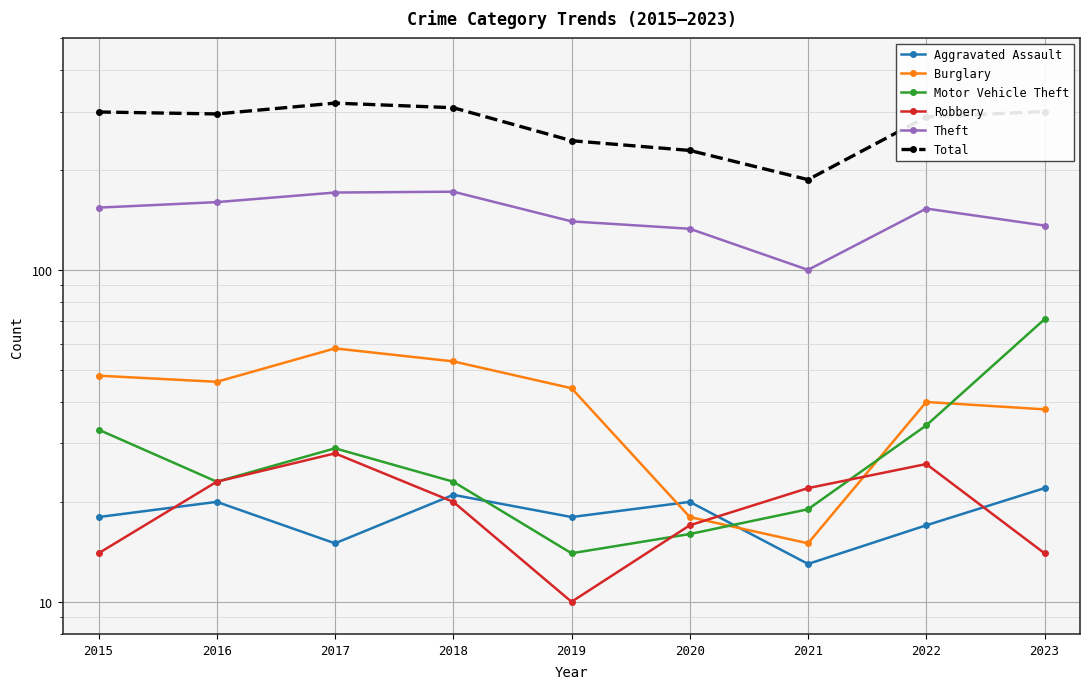

Reading left to right, extract all data points from this chart.

Aggravated Assault: 18	20	15	21	18	20	13	17	22
Burglary: 48	46	58	53	44	18	15	40	38
Motor Vehicle Theft: 33	23	29	23	14	16	19	34	71
Robbery: 14	23	28	20	10	17	22	26	14
Theft: 154	160	171	172	140	133	100	153	136
Total: 299	295	318	308	245	229	187	289	300